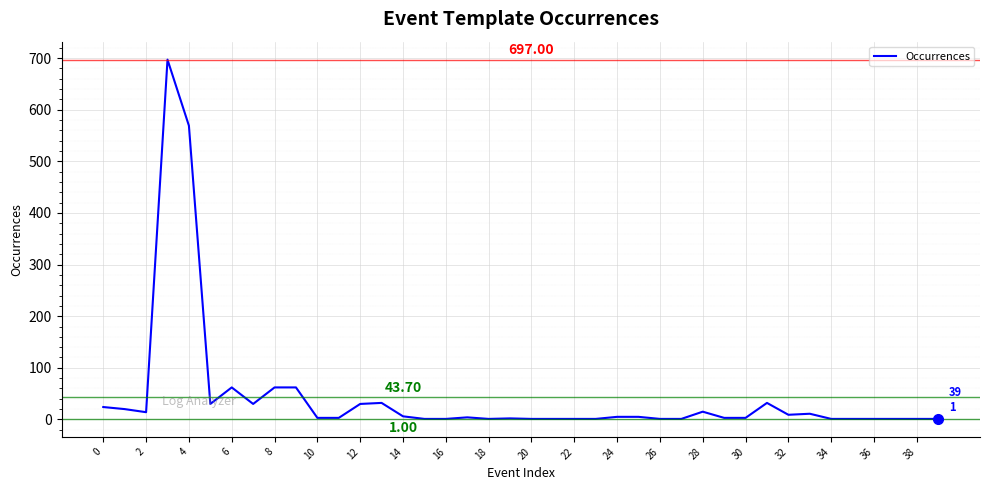

What is the difference between the maximum and minimum values?

696